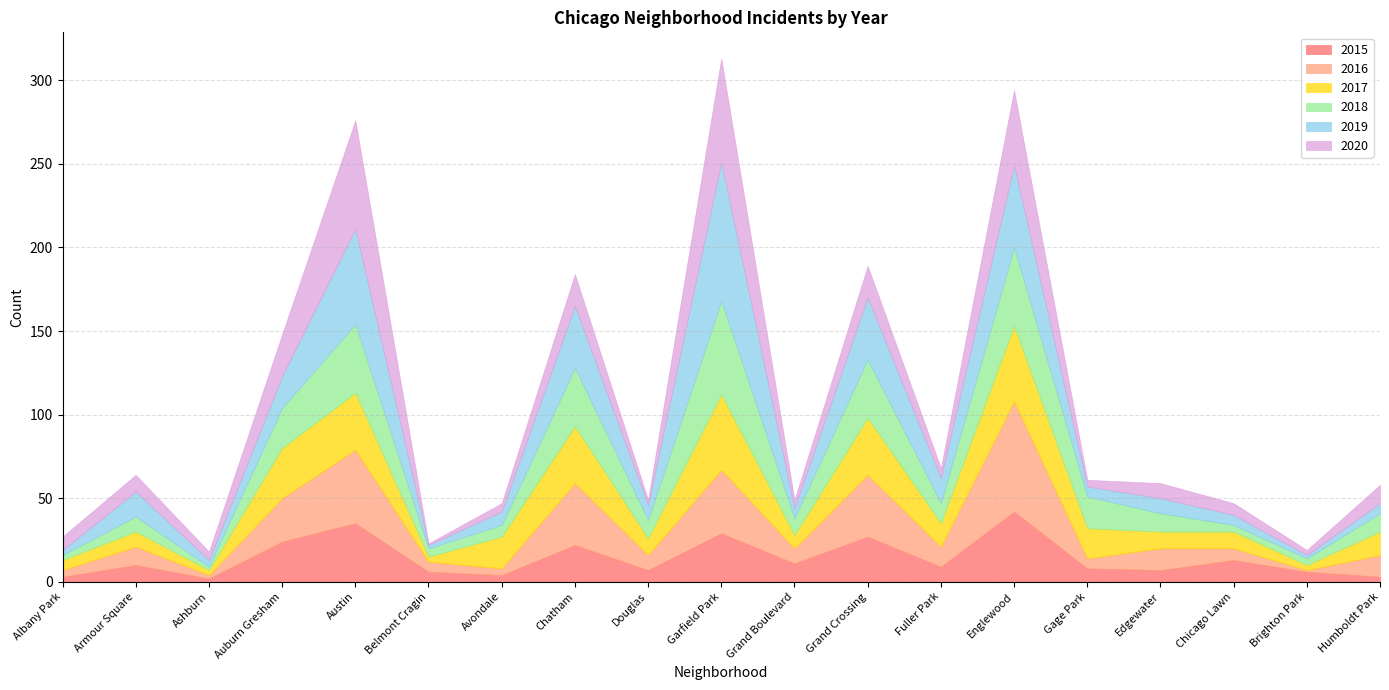

Count the number of categories in the chart.

19